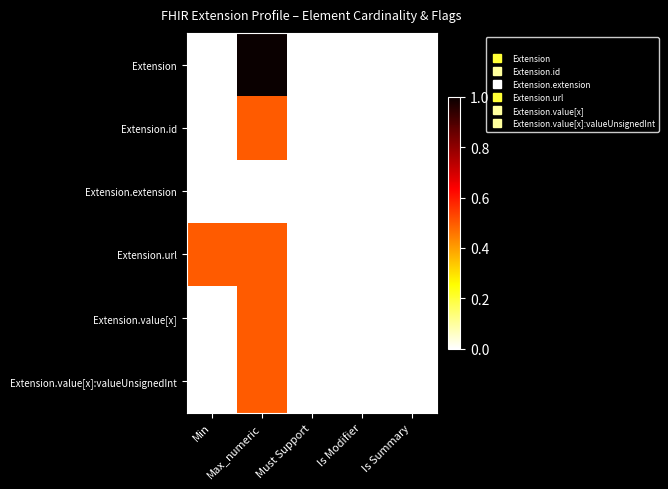

What is the total value across all series at Max_numeric?

3.0